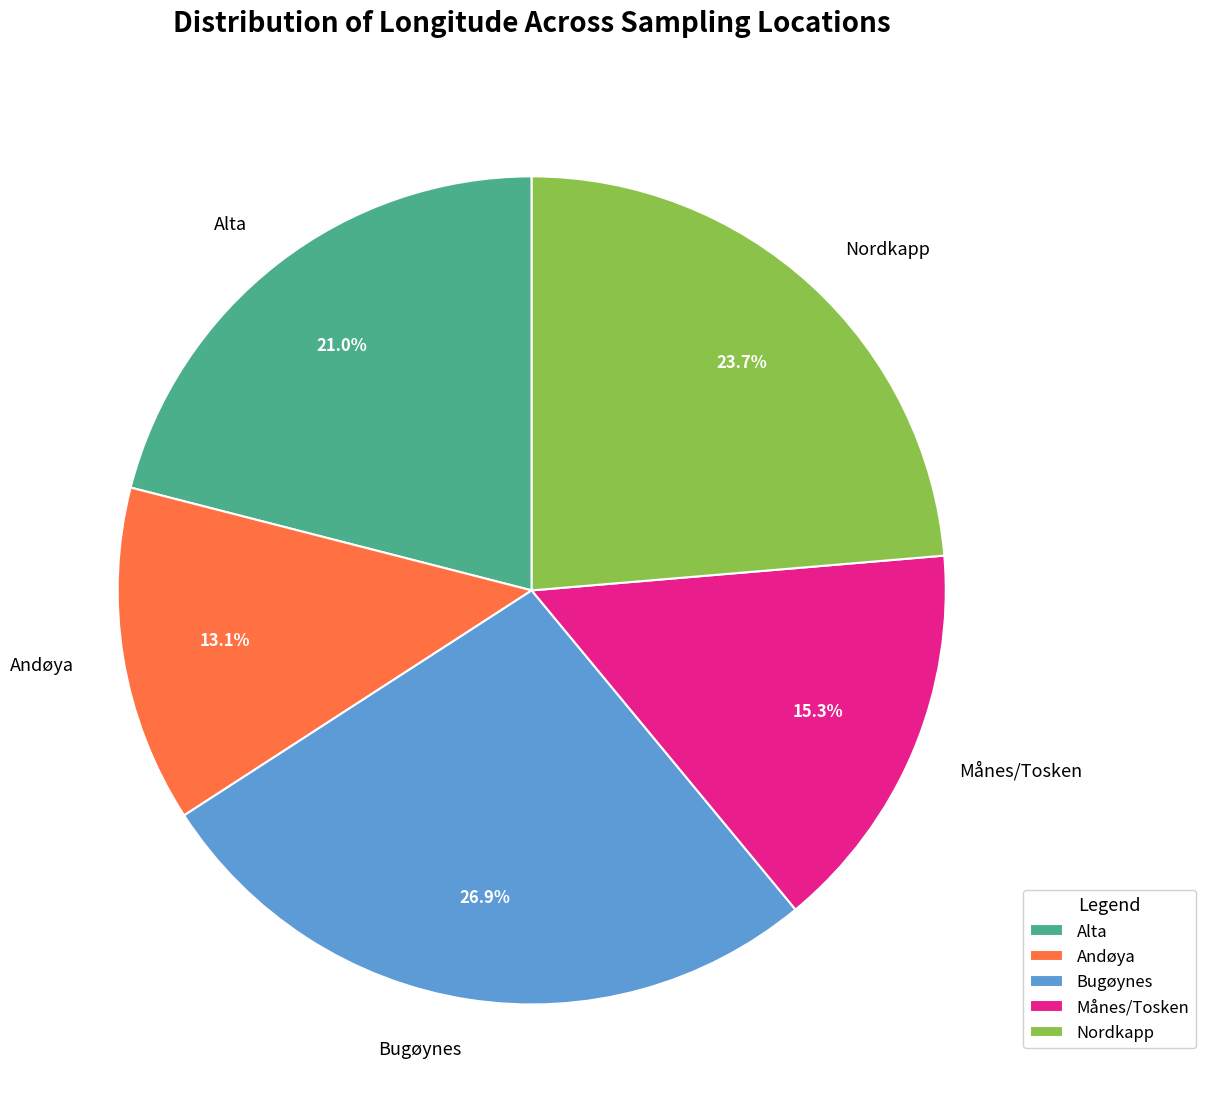

Count the number of slices in the pie.

5